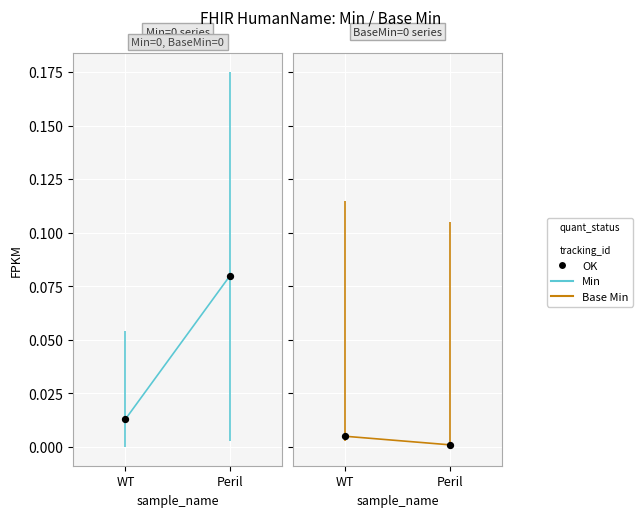

Which series has the largest Y range (max minus min)?

Min